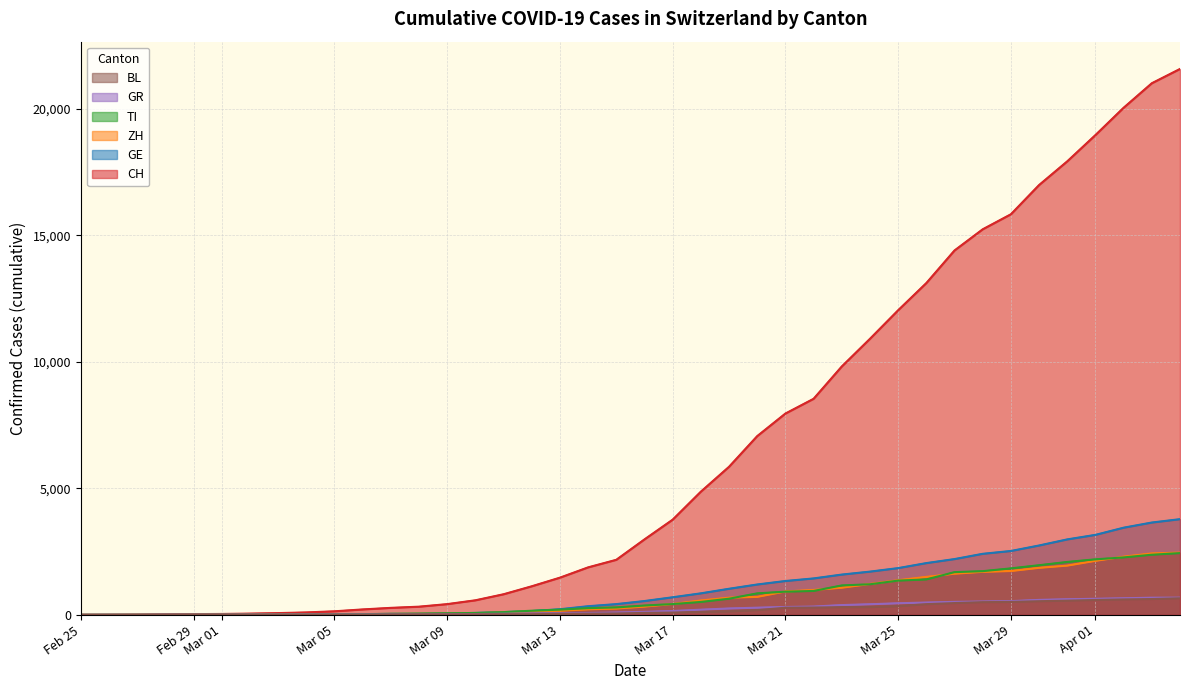

Is the value of TI at 2020-03-11 greater than the value of GE at 2020-03-19?

No